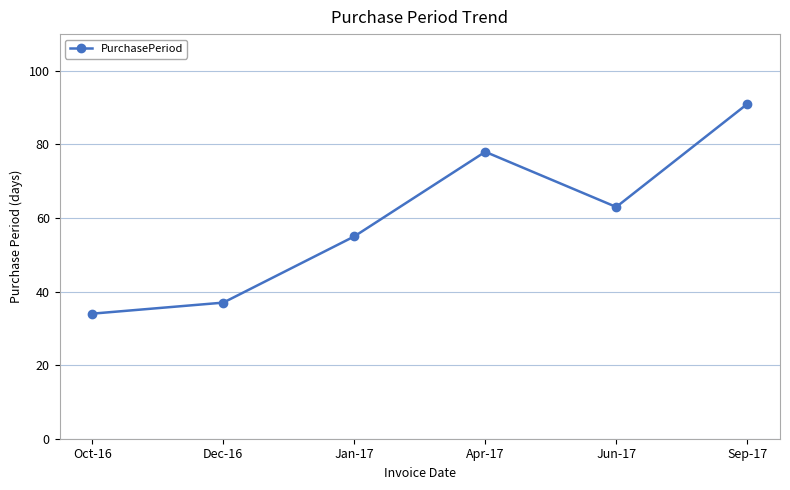

At which category does the data reach its first local peak?

Apr-17